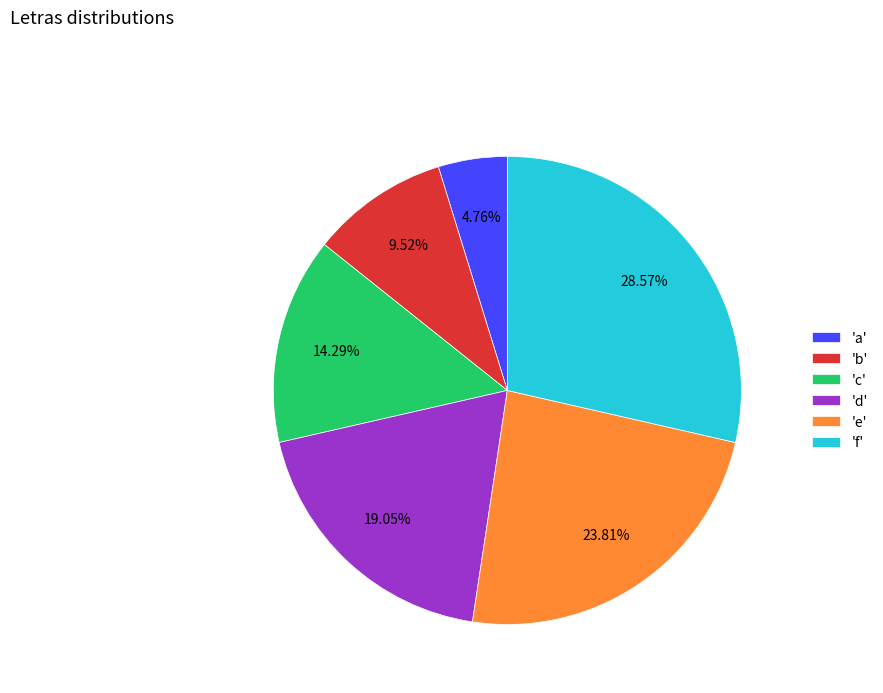

Approximately how many times larger is the value at 'b' compared to 'e'?

0.4